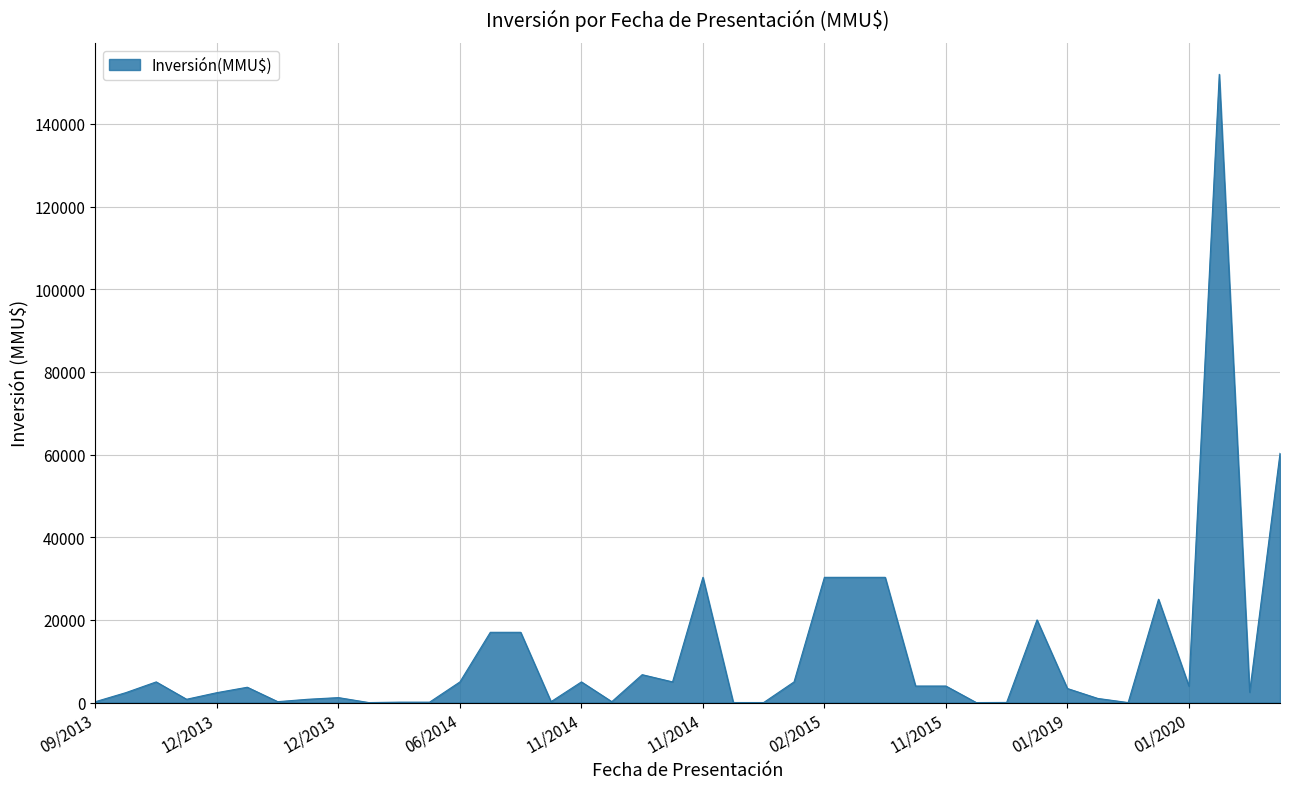

What is the difference between the maximum and minimum values?

152000